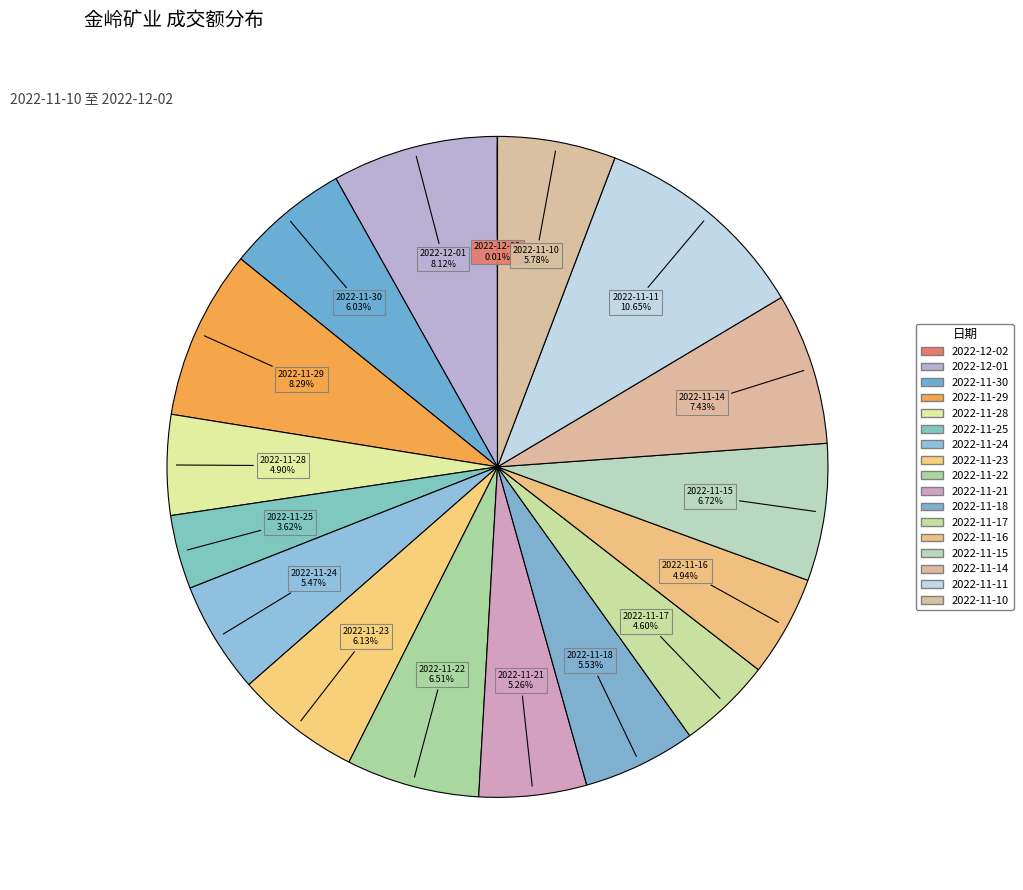

To the nearest percent, what portion does 2022-11-25 represent?

4%